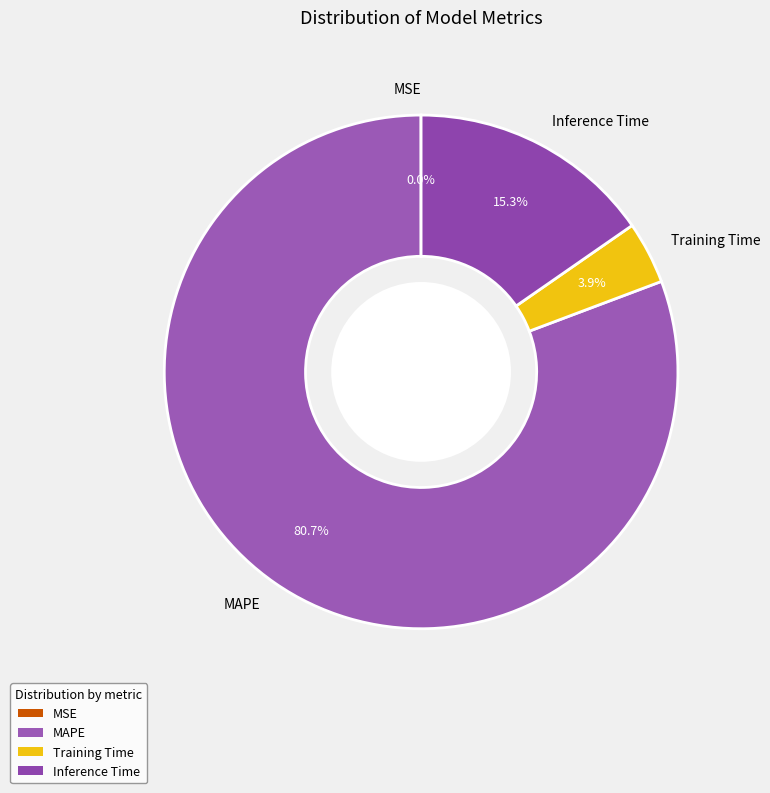

Does MAPE account for over 50% of the chart?

Yes